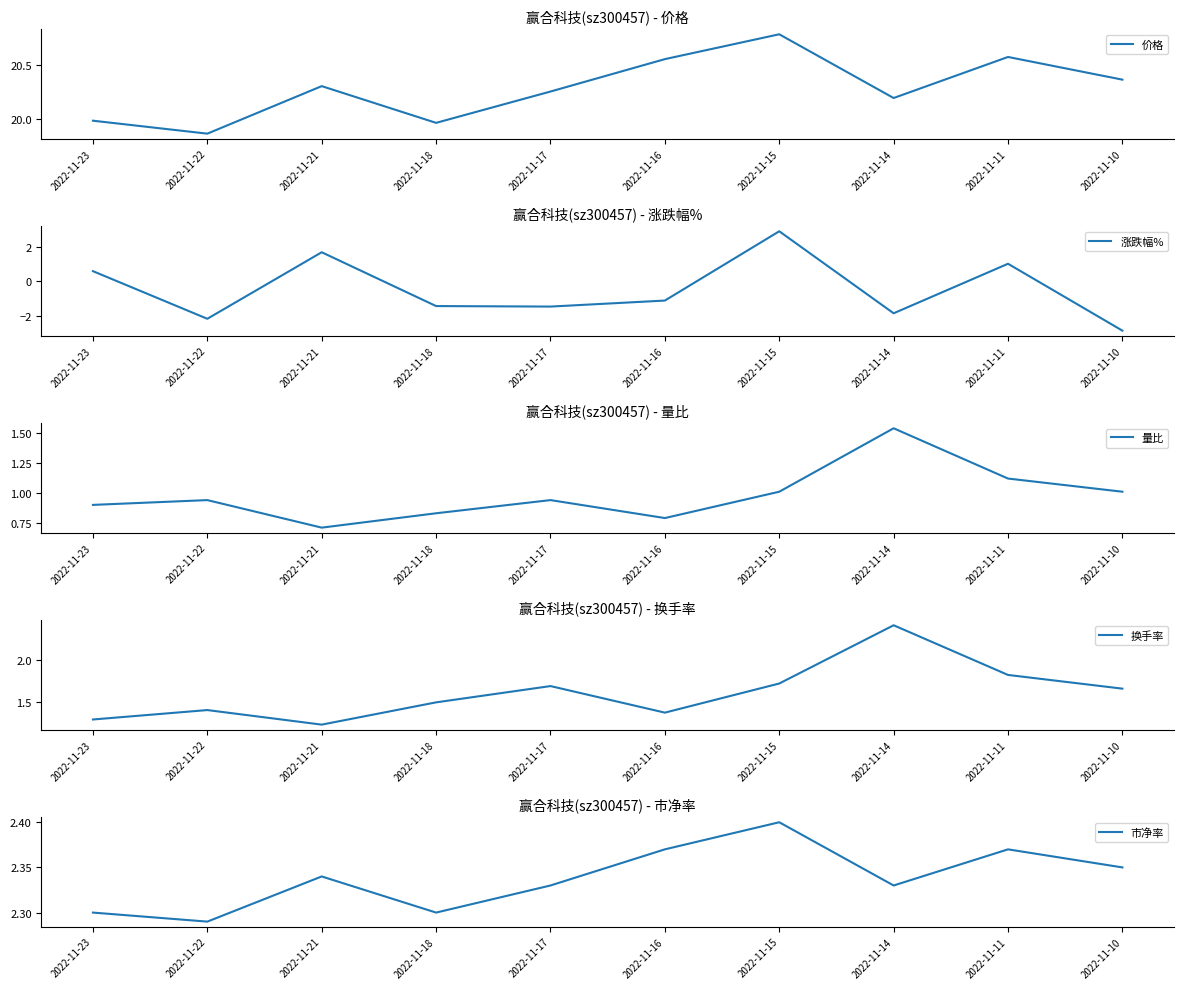

What is the greatest value displayed?

20.8